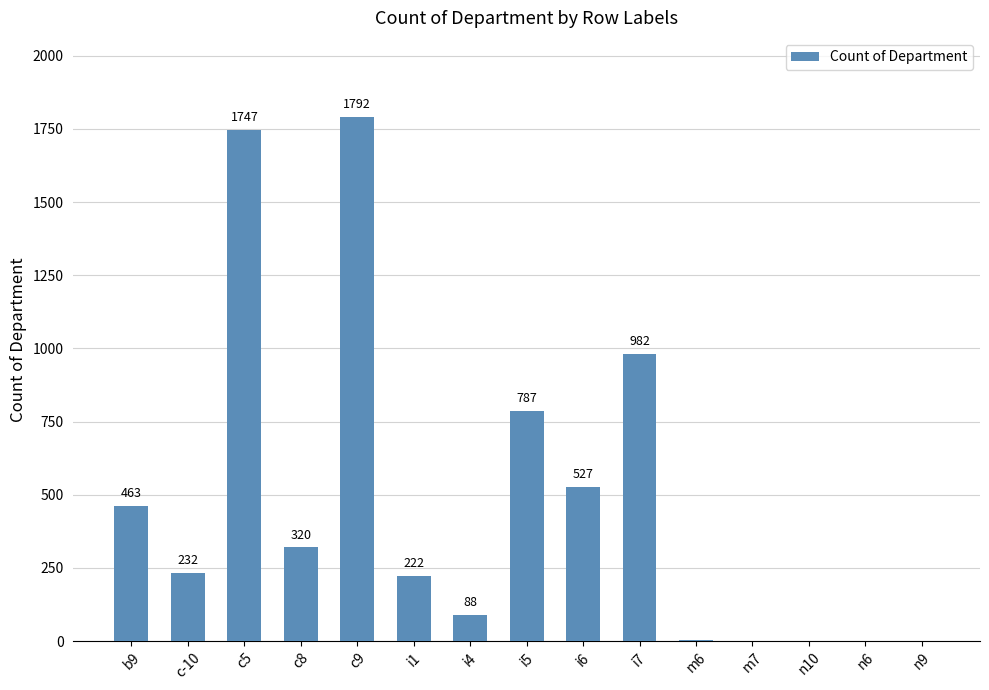

Read the value at b9.

463